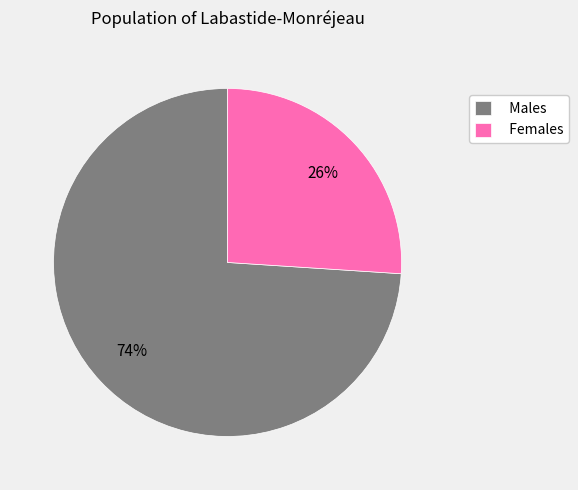

True or false: Females accounts for 26% of the total.

True